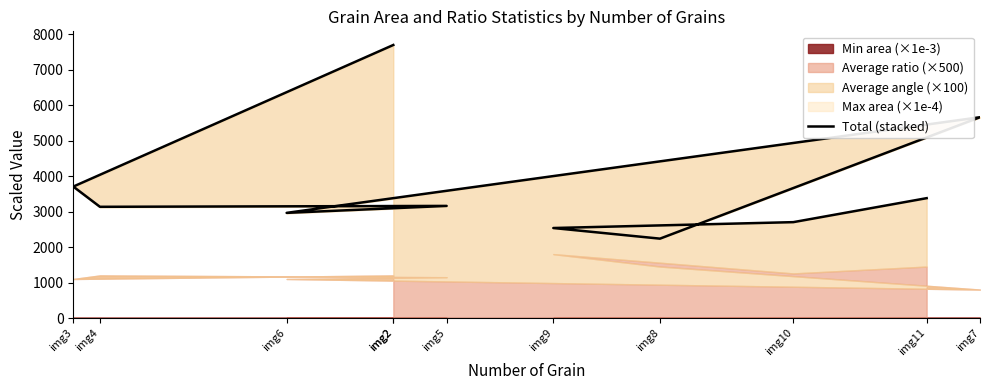

Which has a higher value, img4 or img6?

img4